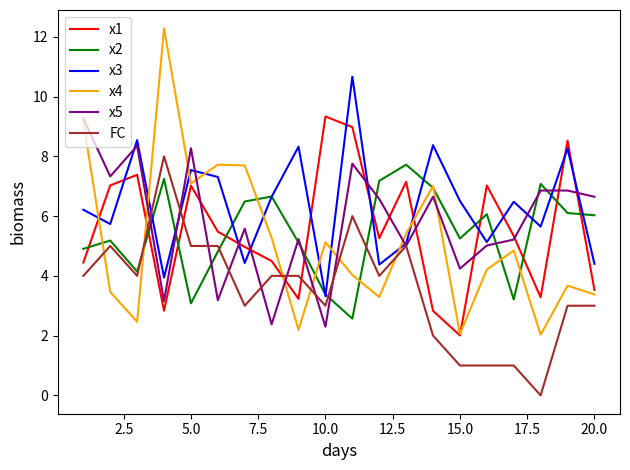

What is the maximum value for x5?

9.3